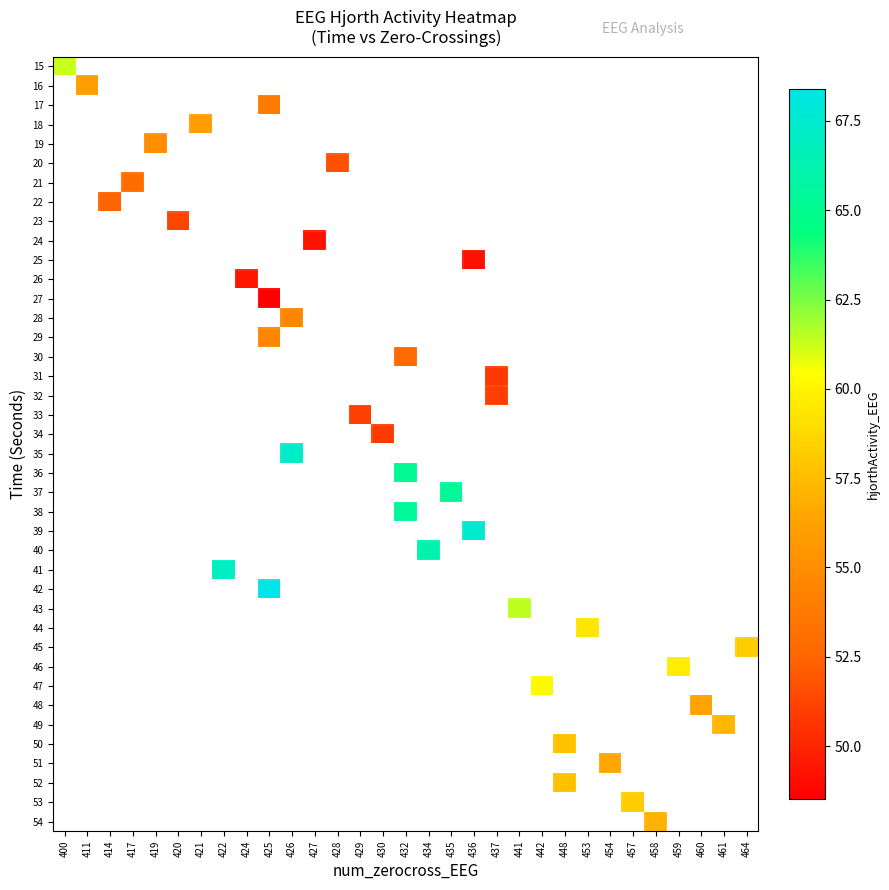

How many series are shown in this chart?

40